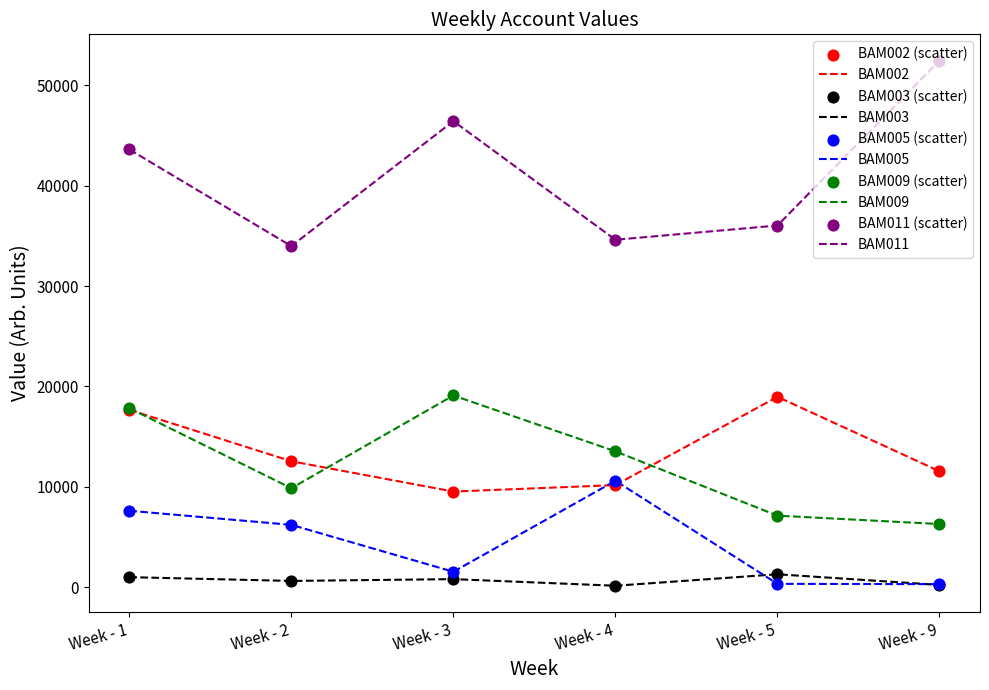

Which series has the largest range (max minus min)?

BAM011